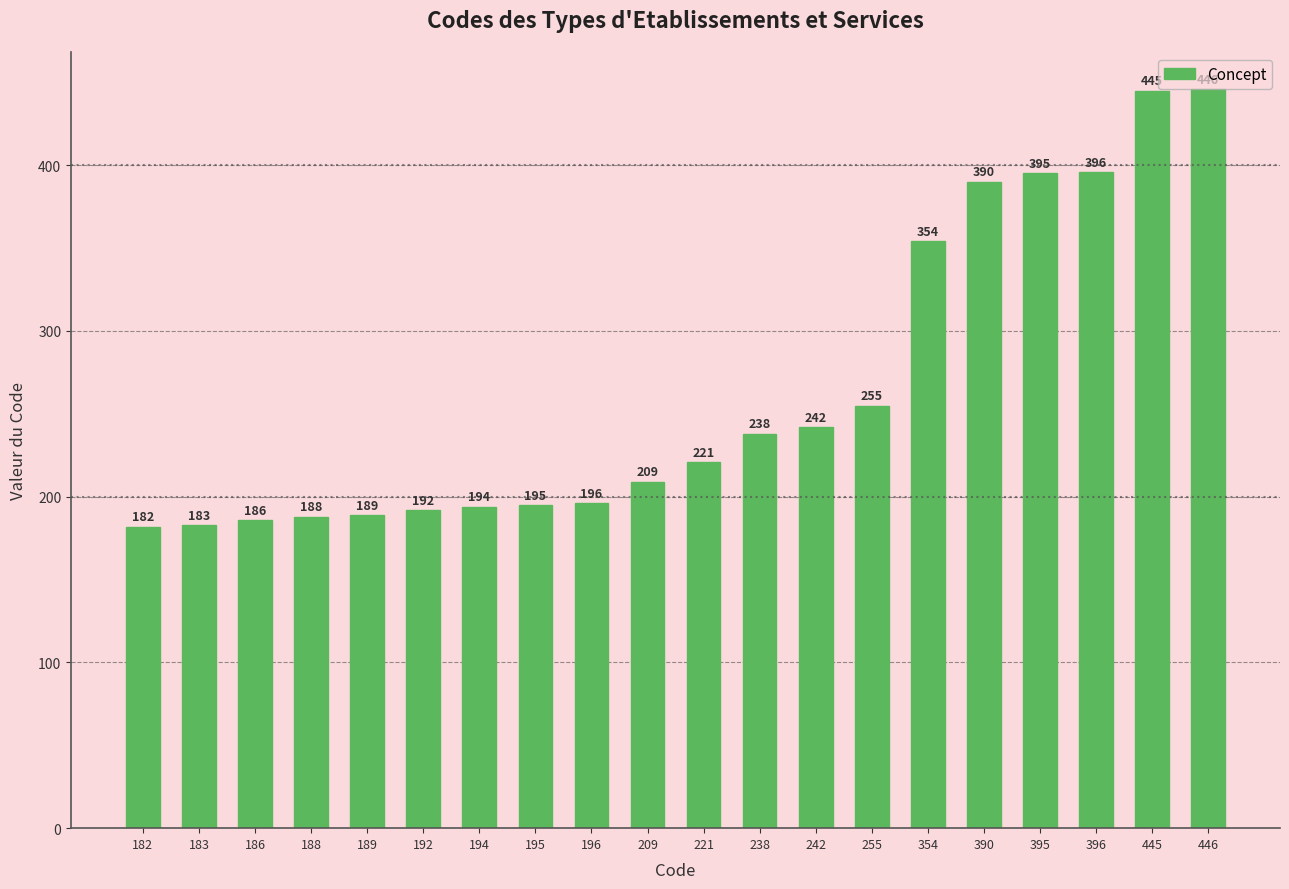

What is the average value?

265